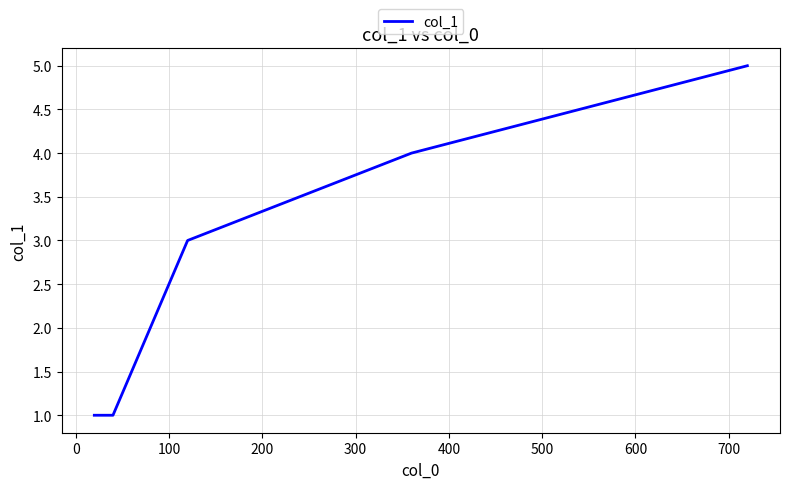

How many values are between 1 and 4?

4